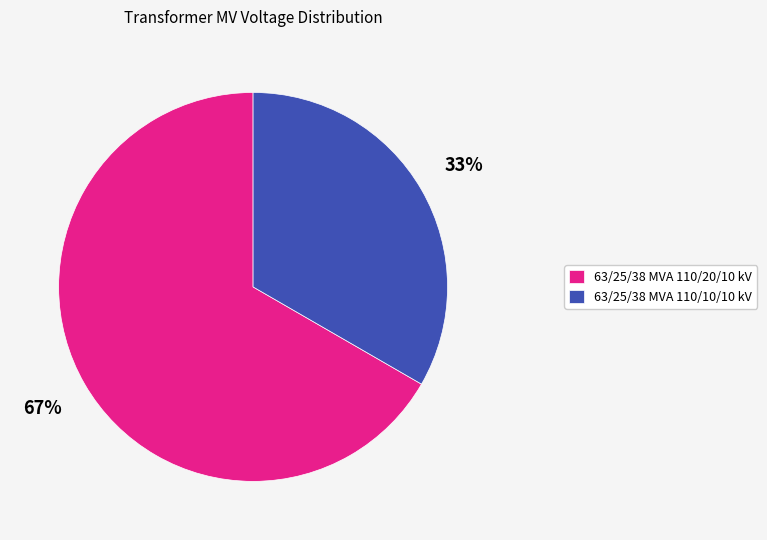

To the nearest percent, what is the combined percentage of 63/25/38 MVA 110/10/10 kV and 63/25/38 MVA 110/20/10 kV?

100%